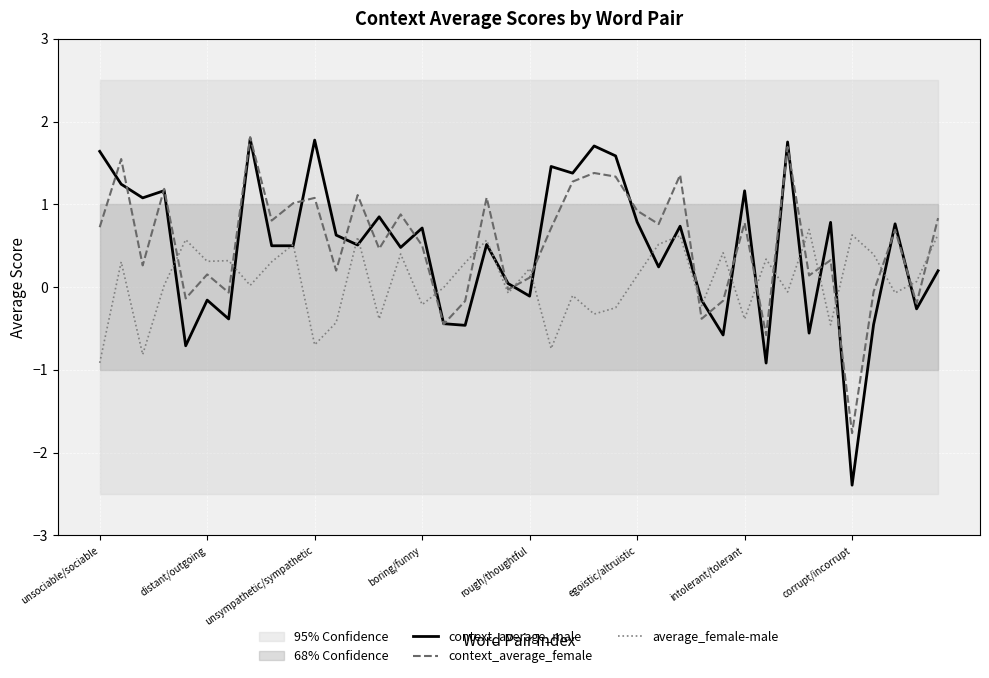

What is the maximum value shown in the chart?

1.8